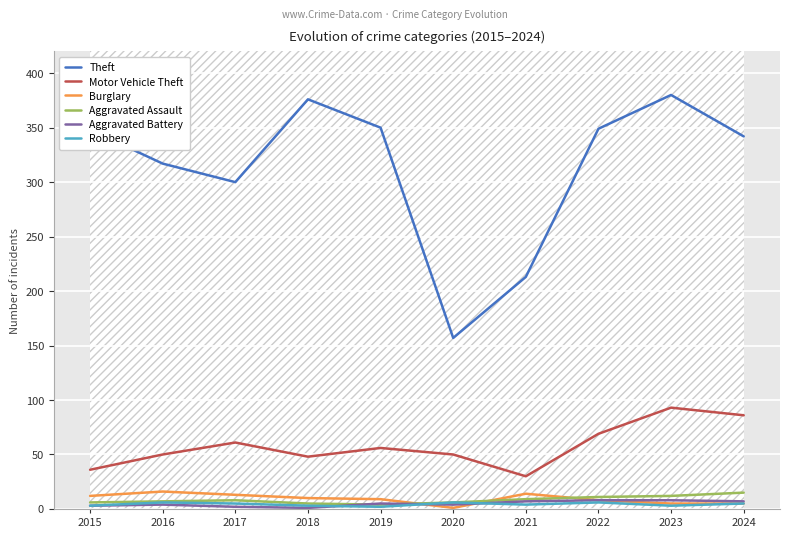

What value does the Motor Vehicle Theft series have at 2023, to the nearest 5?

95